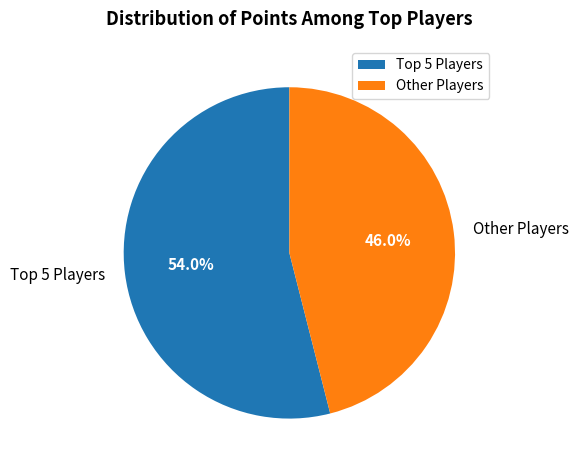

Rank the categories by value from lowest to highest.

Other Players, Top 5 Players